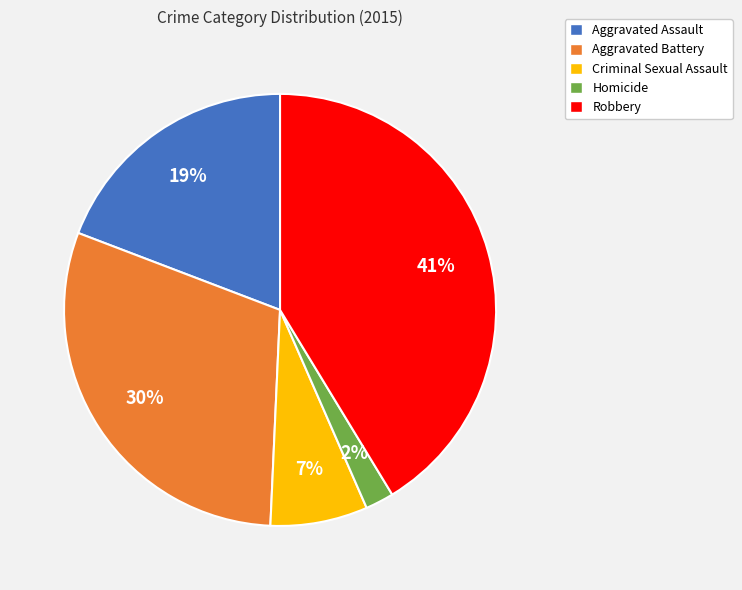

The Aggravated Battery slice represents 17% of the pie. True or false?

False